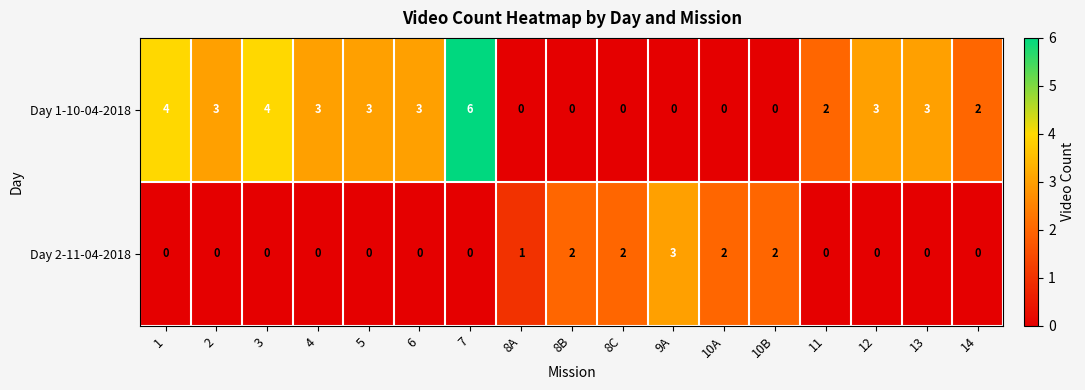

Where is Day 2-11-04-2018 nearest to the value 1?

8A